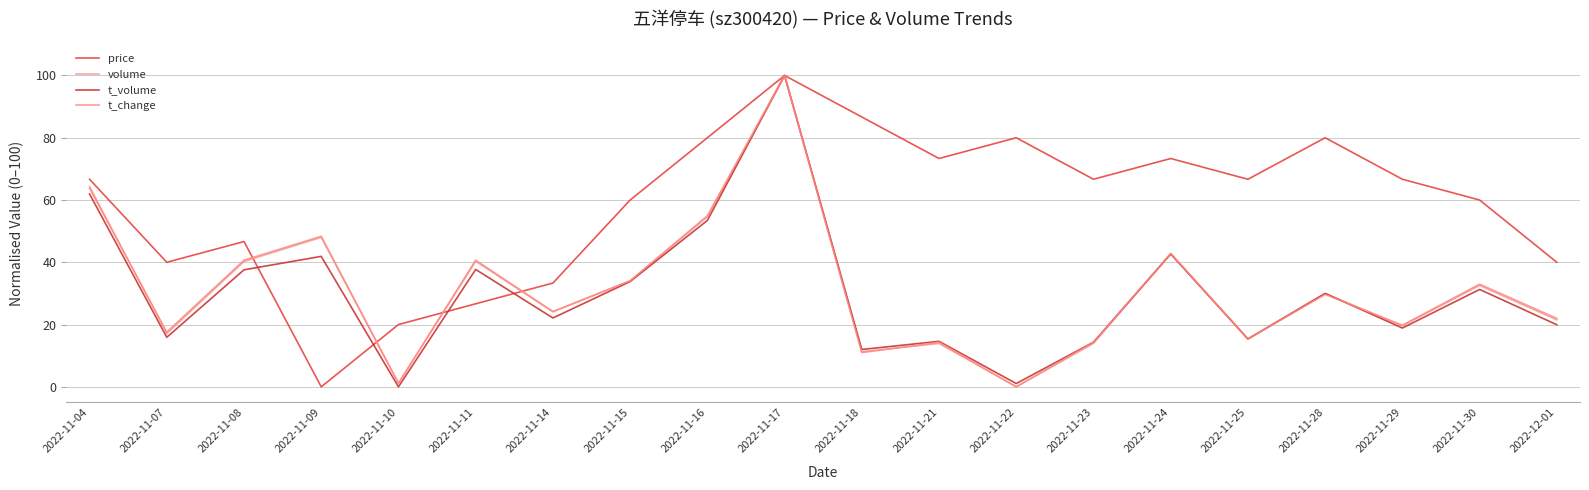

Where is the first local maximum for t_volume?

2022-11-09